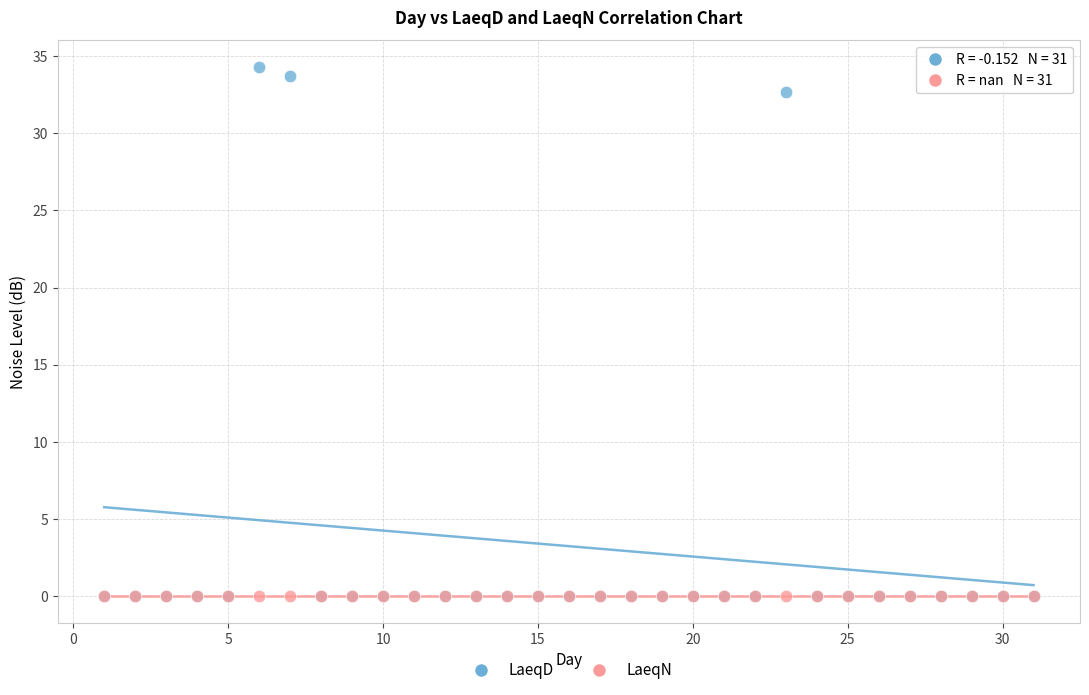

What are all the series names shown in the legend?

LaeqD, LaeqN